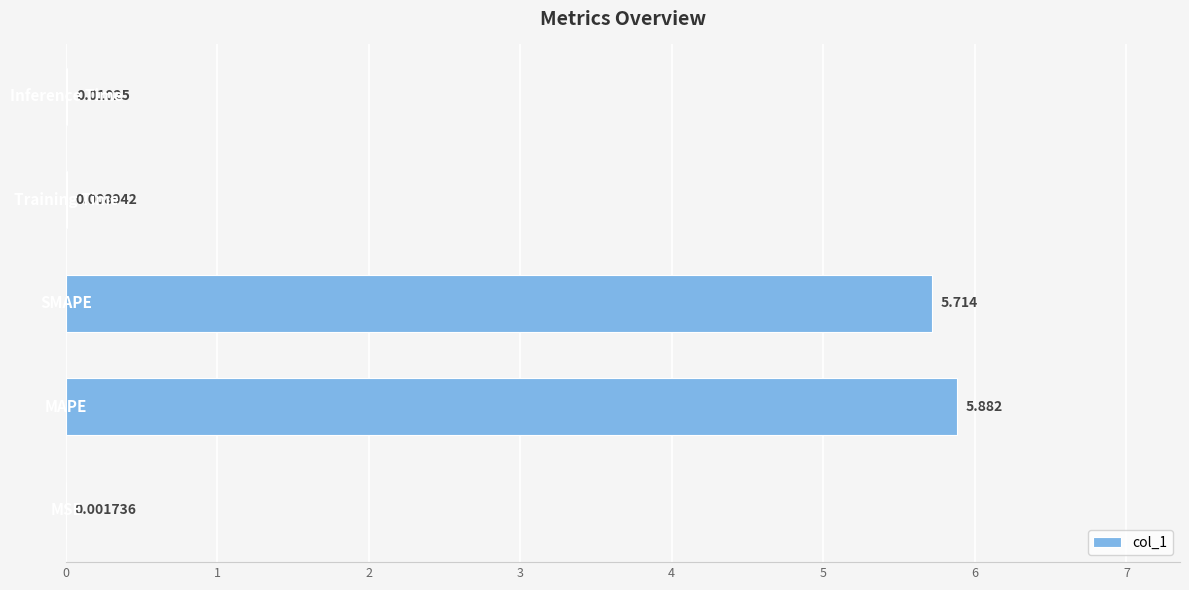

Are the bars grouped side by side (vs. stacked)?

No